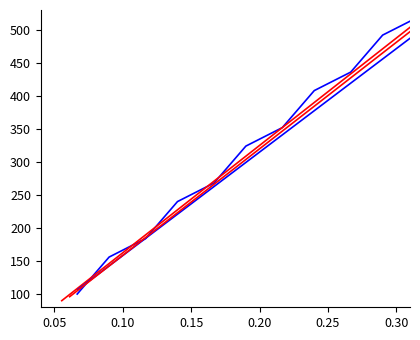

Does the chart have visible grid lines?

No